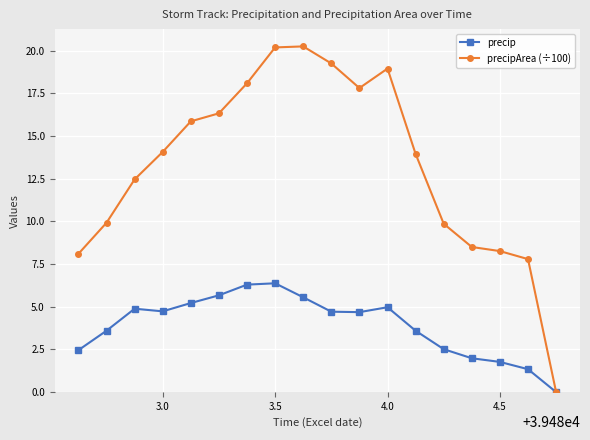

Which series has the largest total across all categories?

precipArea (÷100)